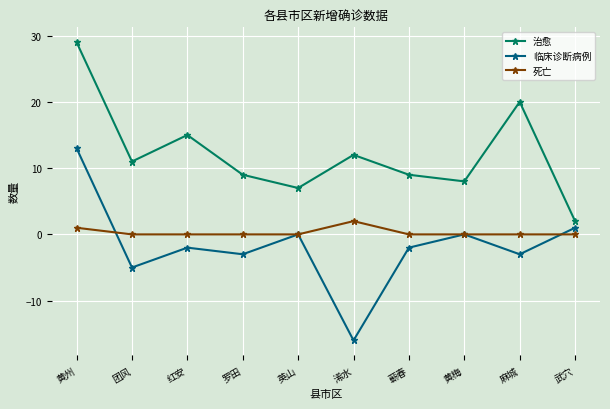

What is the label of the 10th point from the left?

武穴